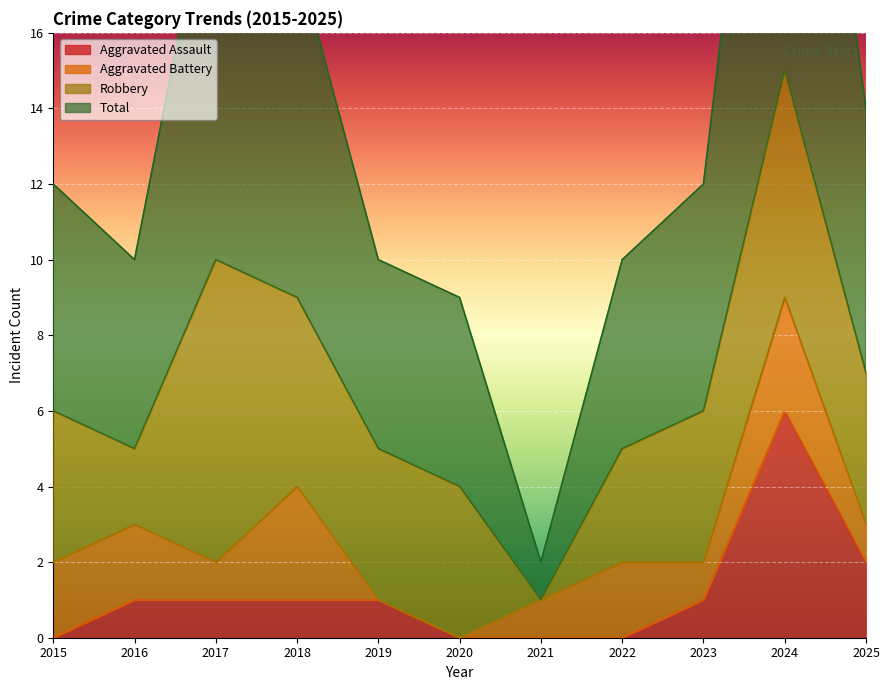

Which has a higher value, 2017 or 2020?

2017